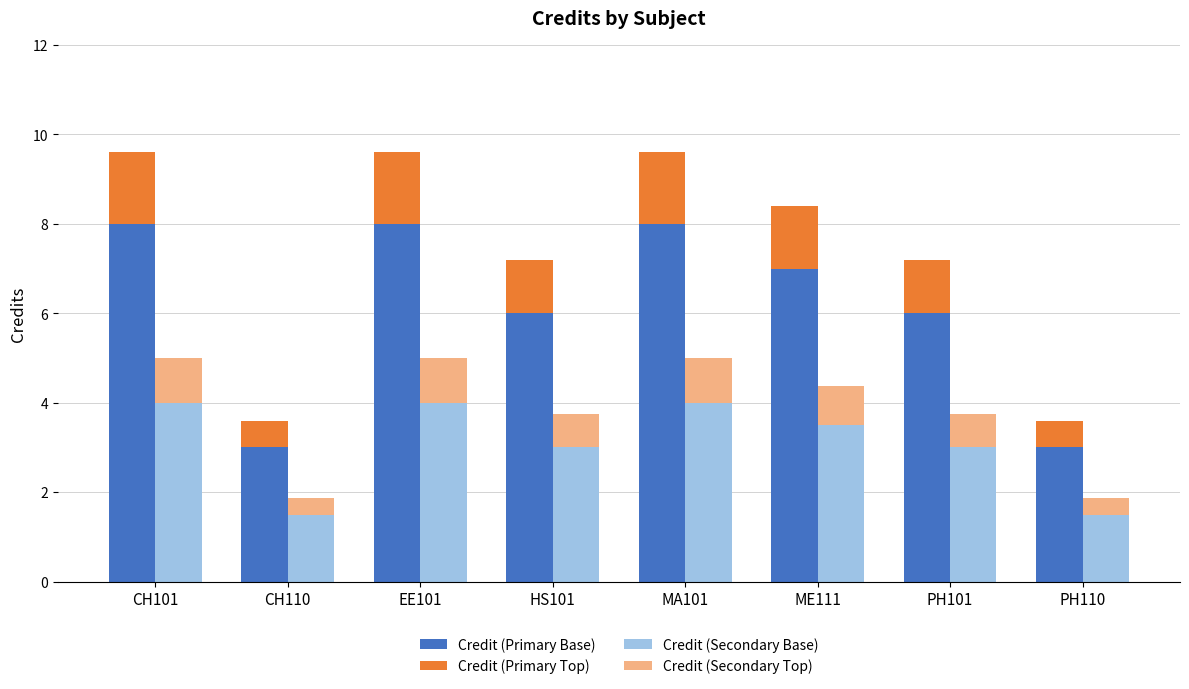

What is the sum of the Credit (Secondary Base) values at CH110 and MA101?

5.5